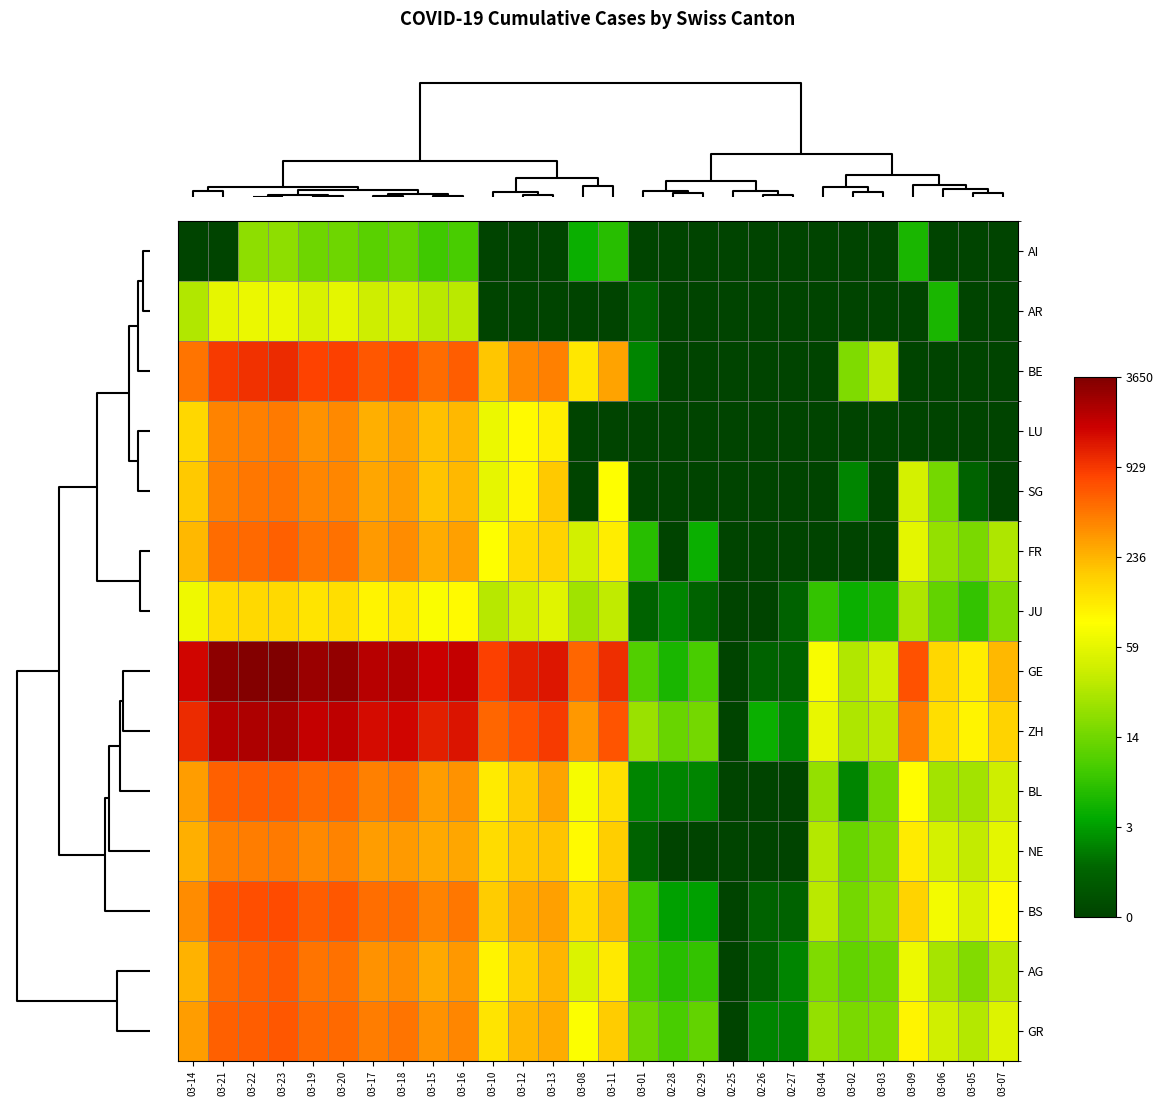

Which has a higher value, 02-28 or 03-14?

02-28